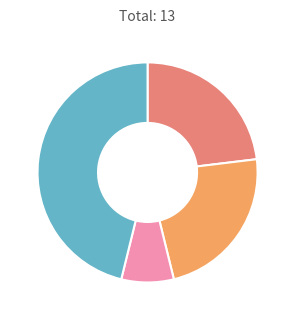

Is there any slice that represents more than half of the pie?

No